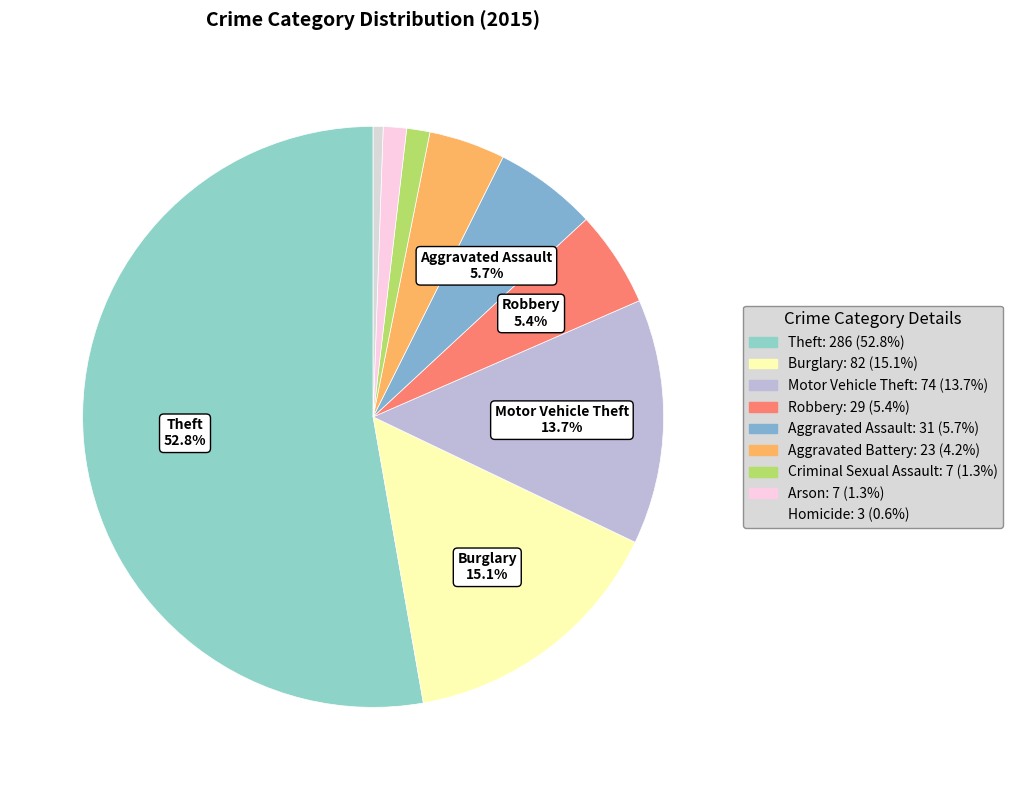

True or false: Homicide accounts for 11% of the total.

False